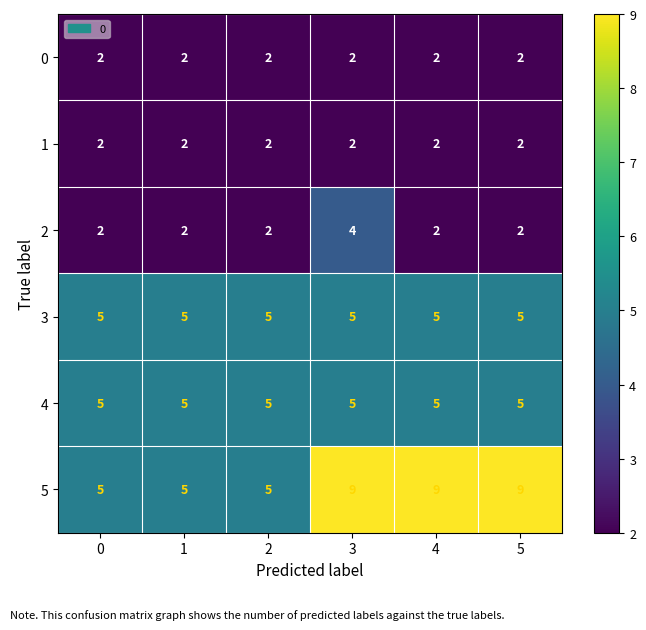

What is the difference between the maximum and minimum values in the 5 series?

4